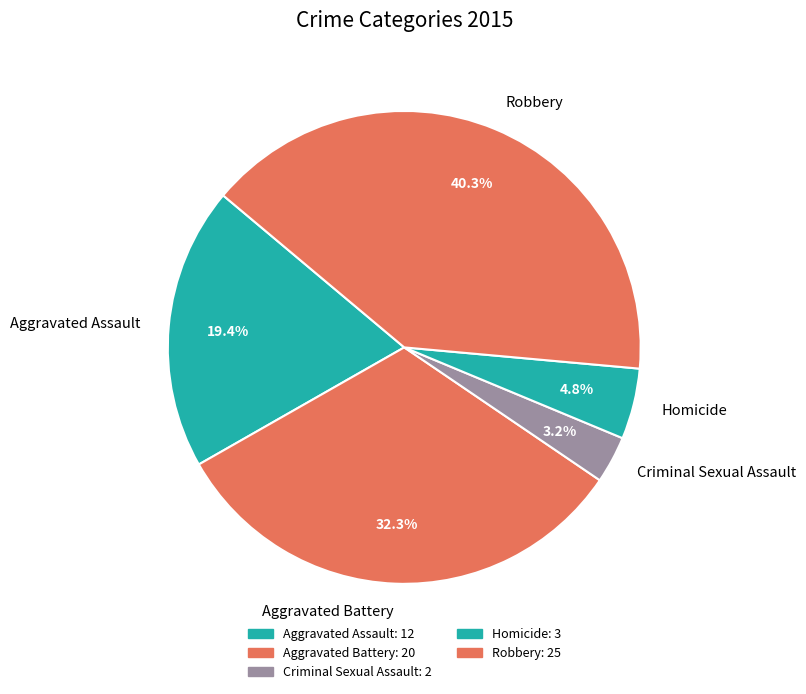

What is the largest slice in the pie chart?

Robbery